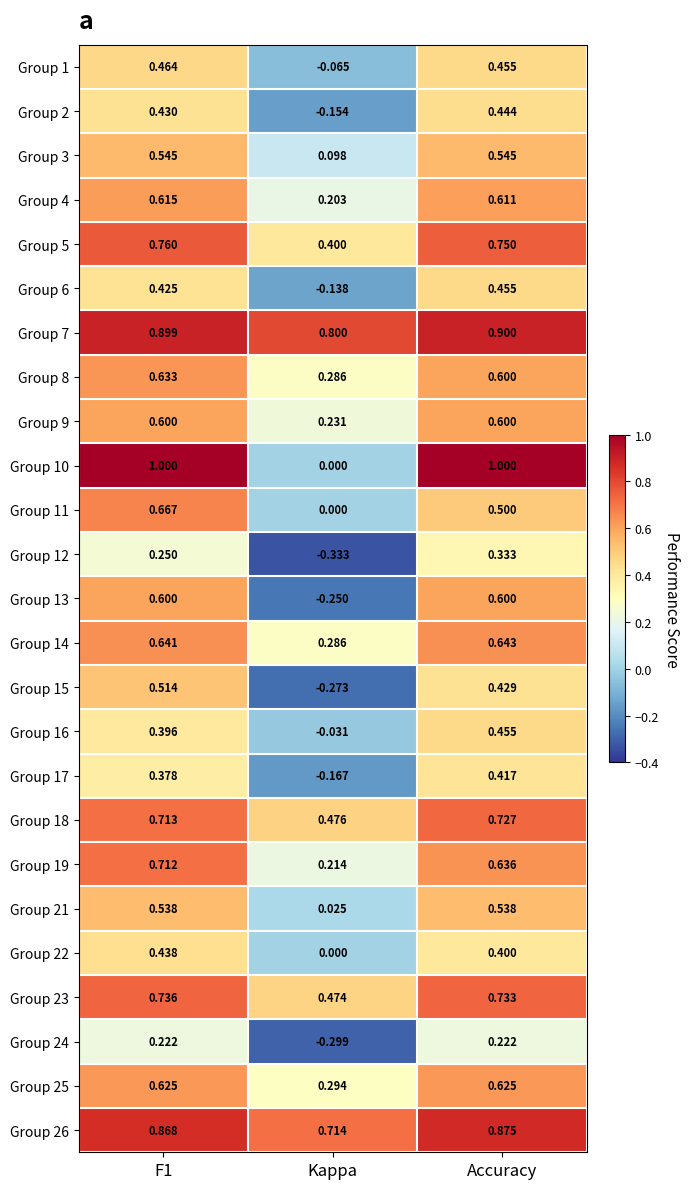

Is the value of Group 14 at F1 greater than the value of Group 24 at Kappa?

Yes